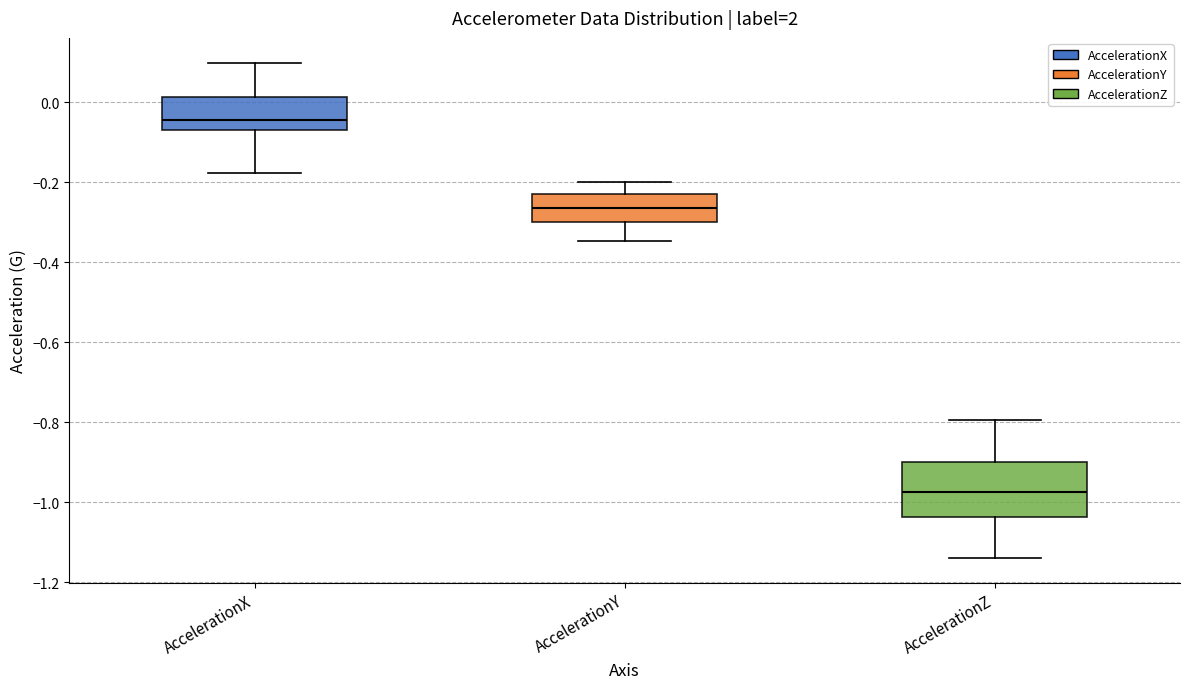

Where is the lower edge of the box for AccelerationZ on the y-axis? The values are not printed on the chart, so give them approximately, as read against the axis.

-1.04